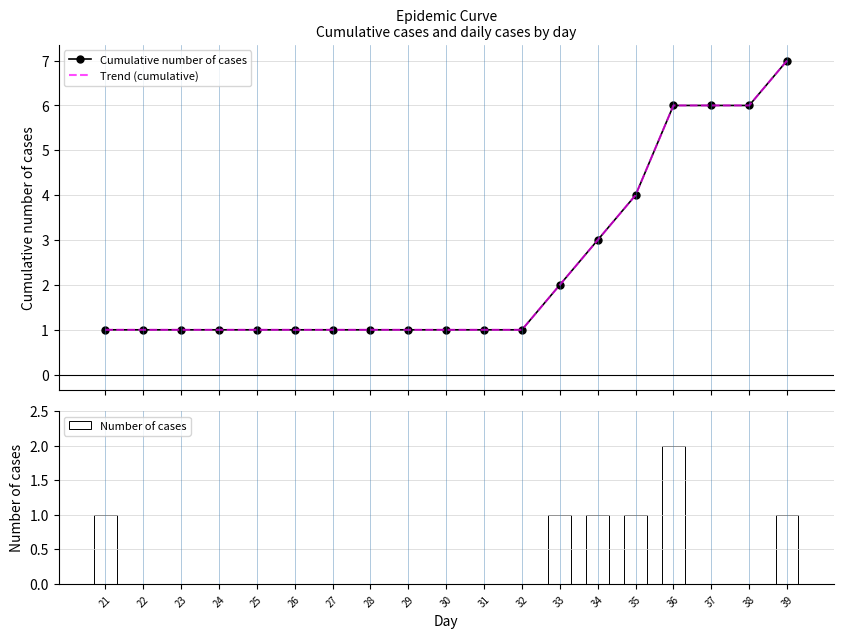

What is the value of the Cumulative number of cases bar at the 2nd from the left?

1